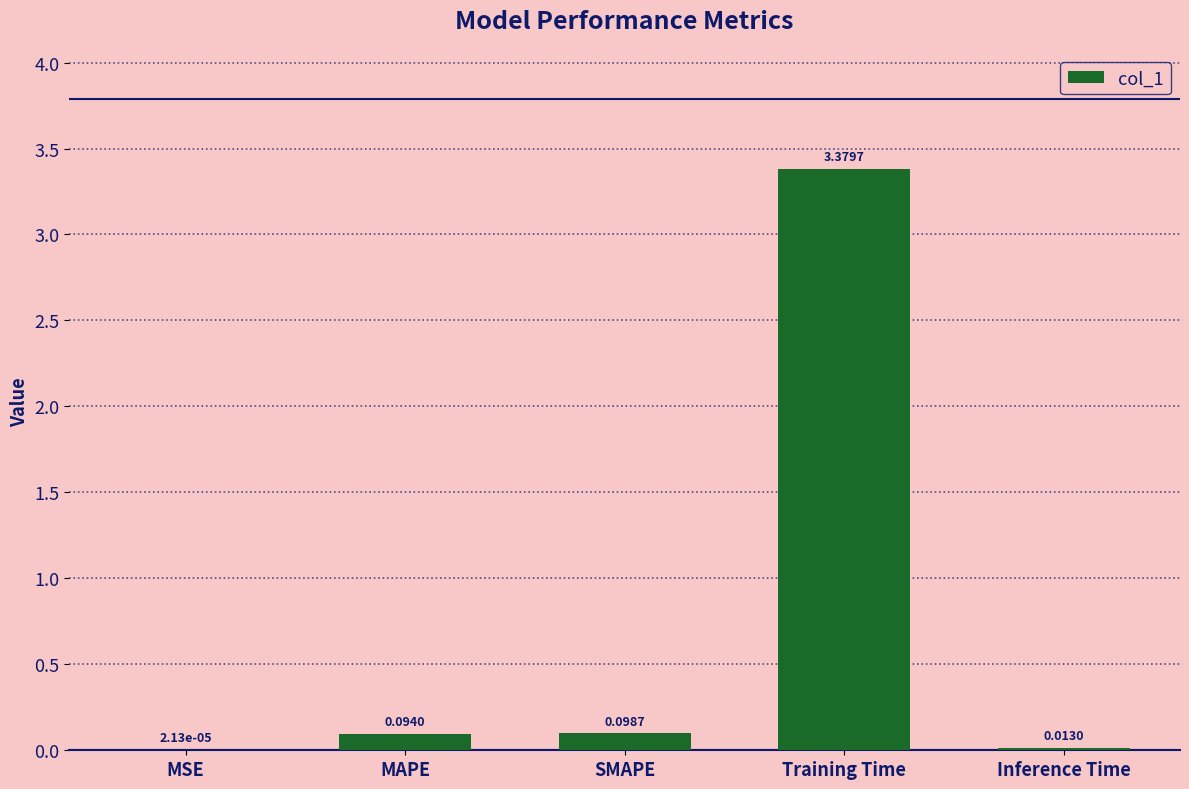

At which label is the value closest to 1?

SMAPE